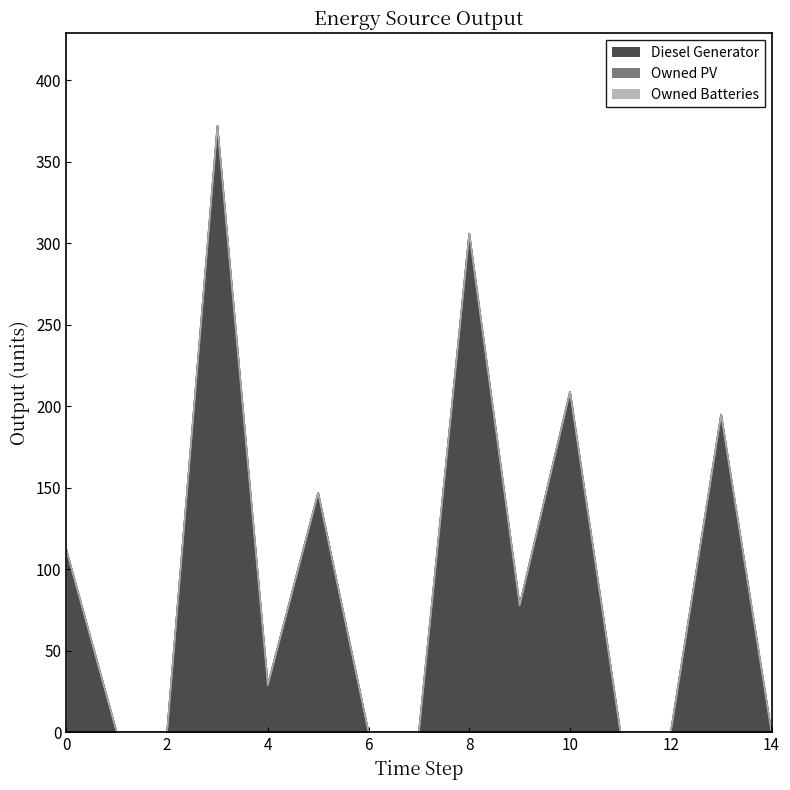

What is the value of the Diesel Generator point at the 10th from the left?

78